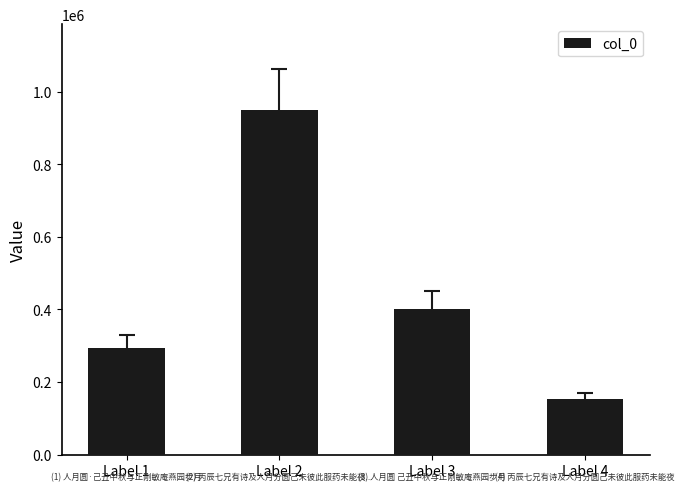

What is the maximum value shown in the chart?

948540